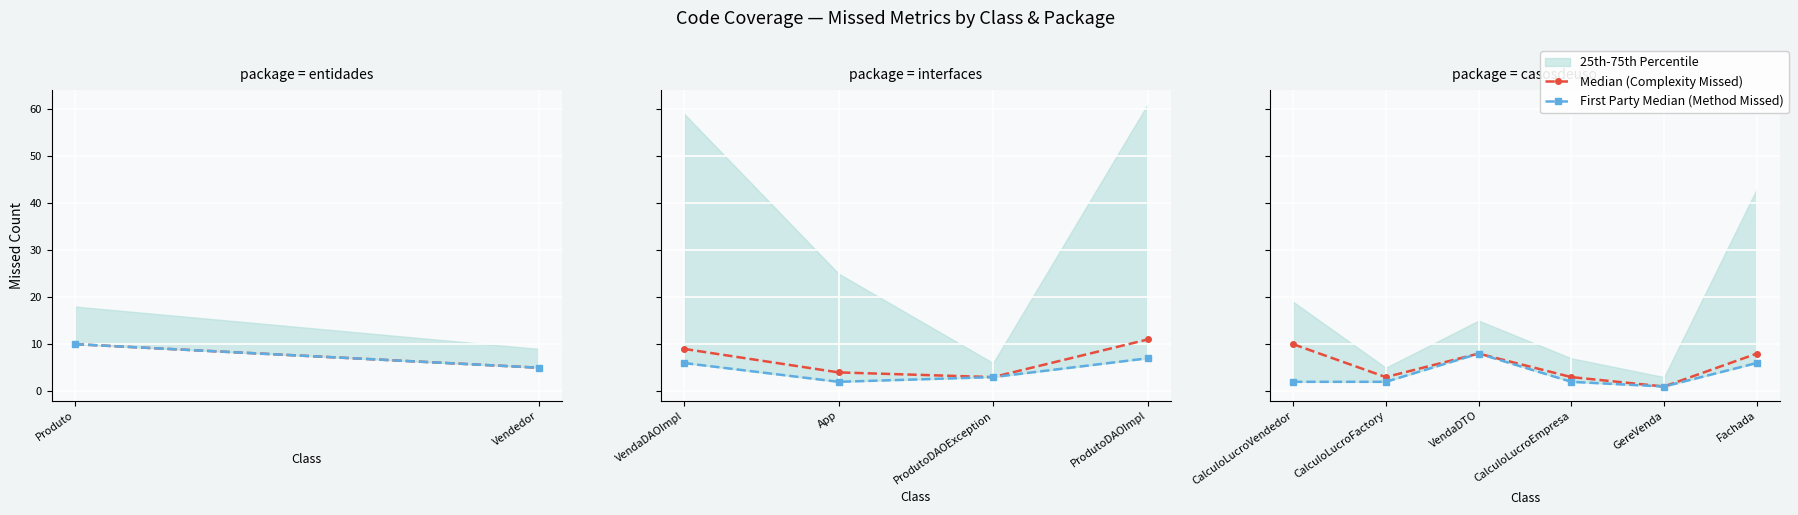

Rank the series by their maximum value, from highest to lowest.

Median (Complexity Missed), First Party Median (Method Missed)